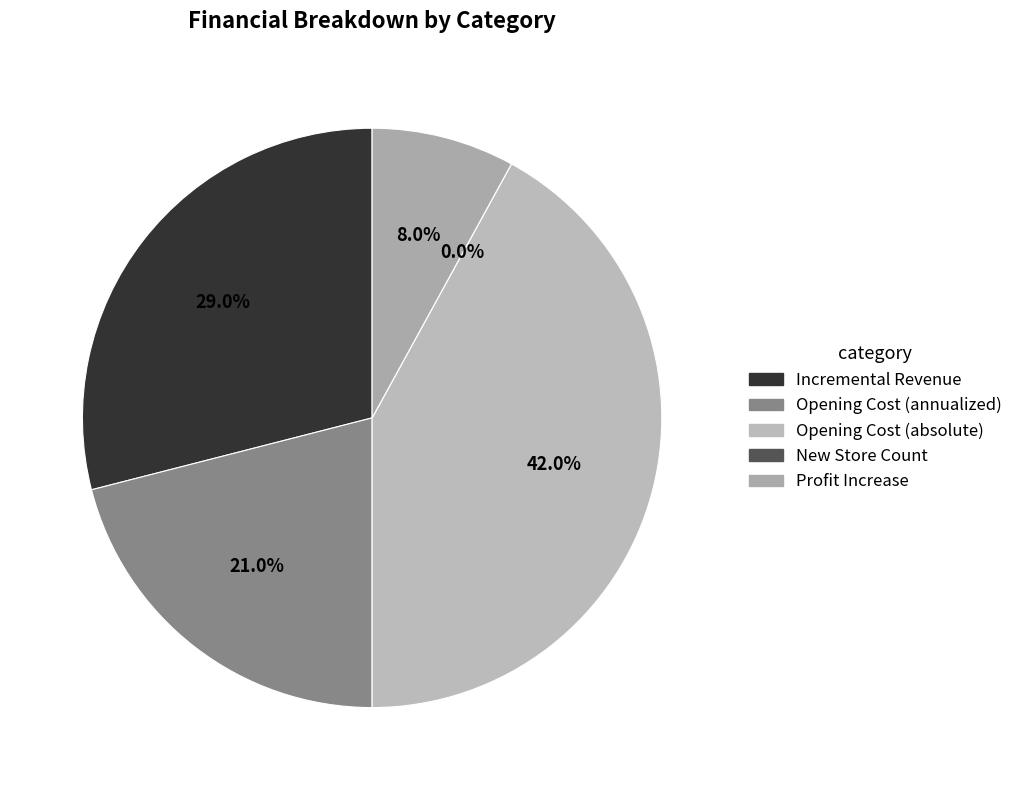

To the nearest percent, what percentage of the pie is Opening Cost (absolute)?

42%